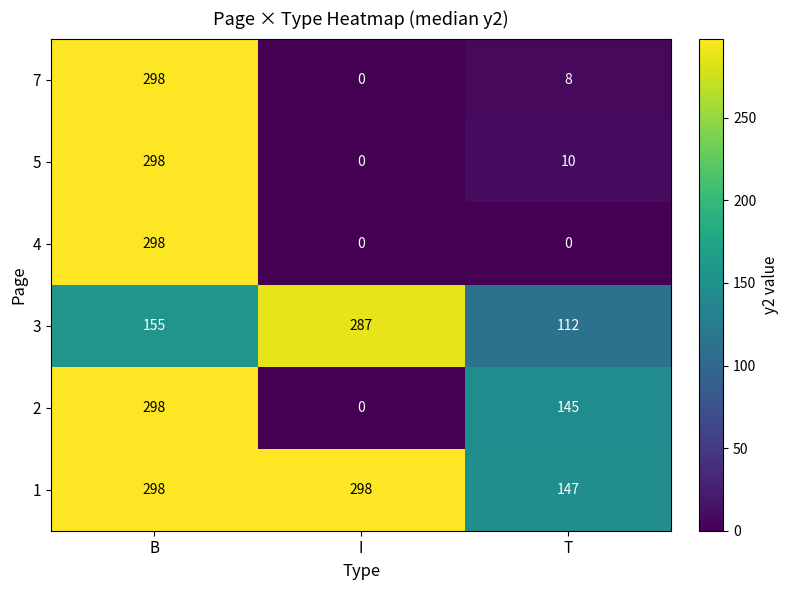

At T, list the series in order from largest to smallest.

1, 2, 3, 5, 7, 4